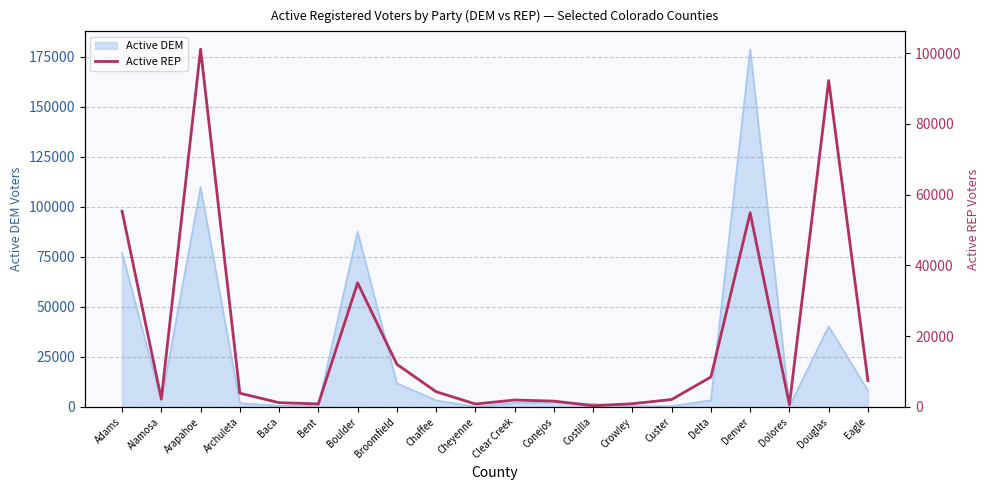

Read the Active DEM value at Adams.

76971